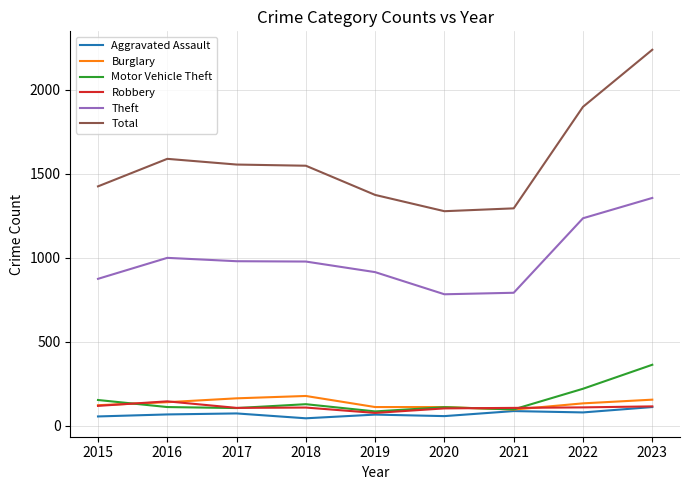

What is the average value of the Total series?

1578